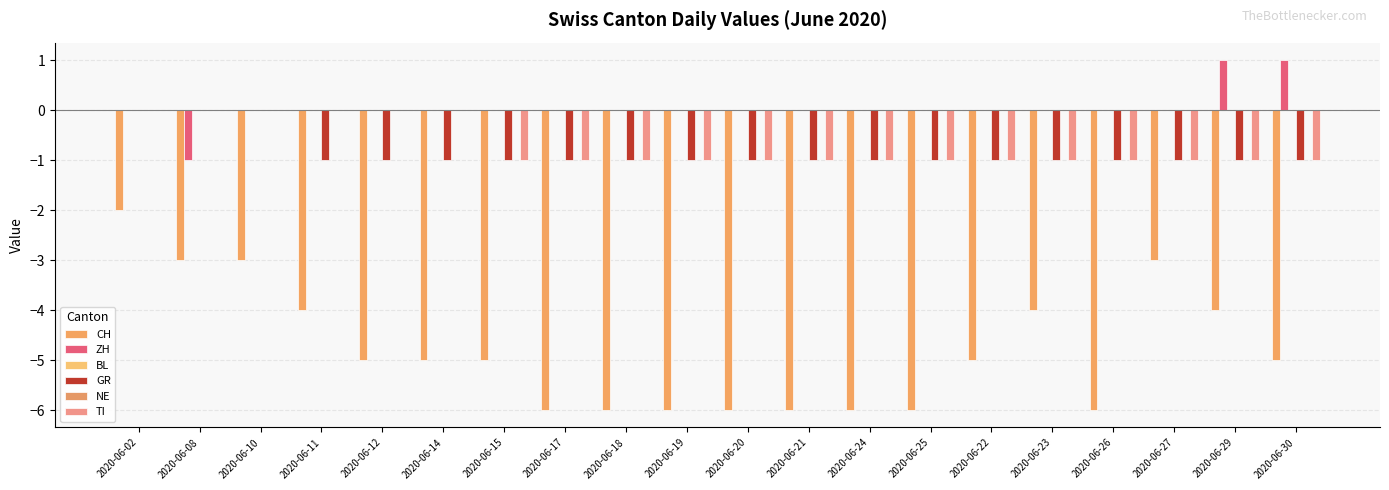

Is it true that TI equals 0 at 2020-06-10?

True